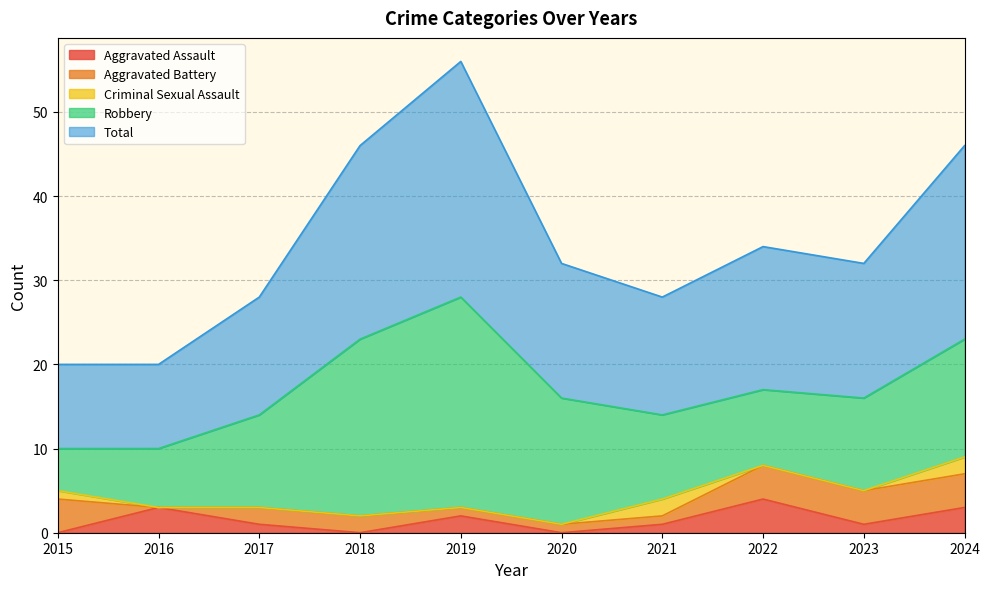

At which label is Total closest to 19?

2022